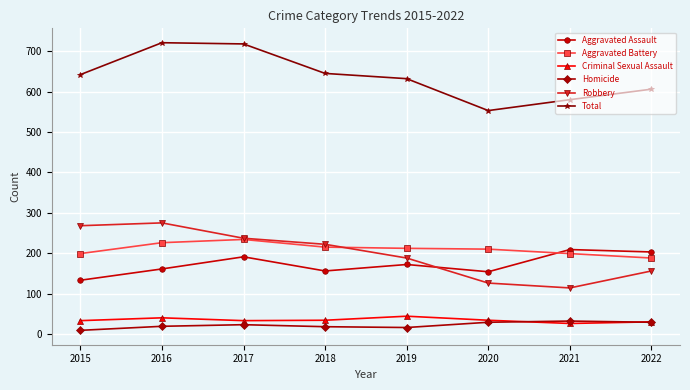

Which series has the widest spread of values?

Total